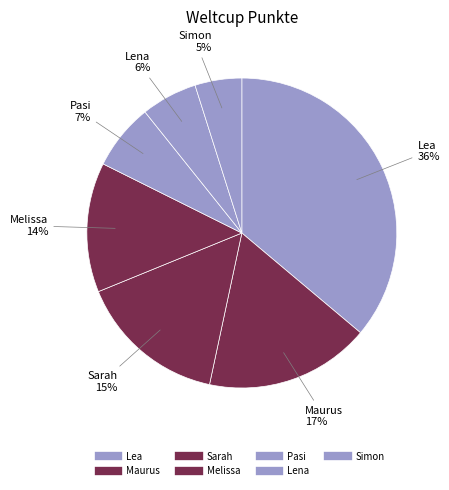

What is the smallest slice in the pie chart?

Simon